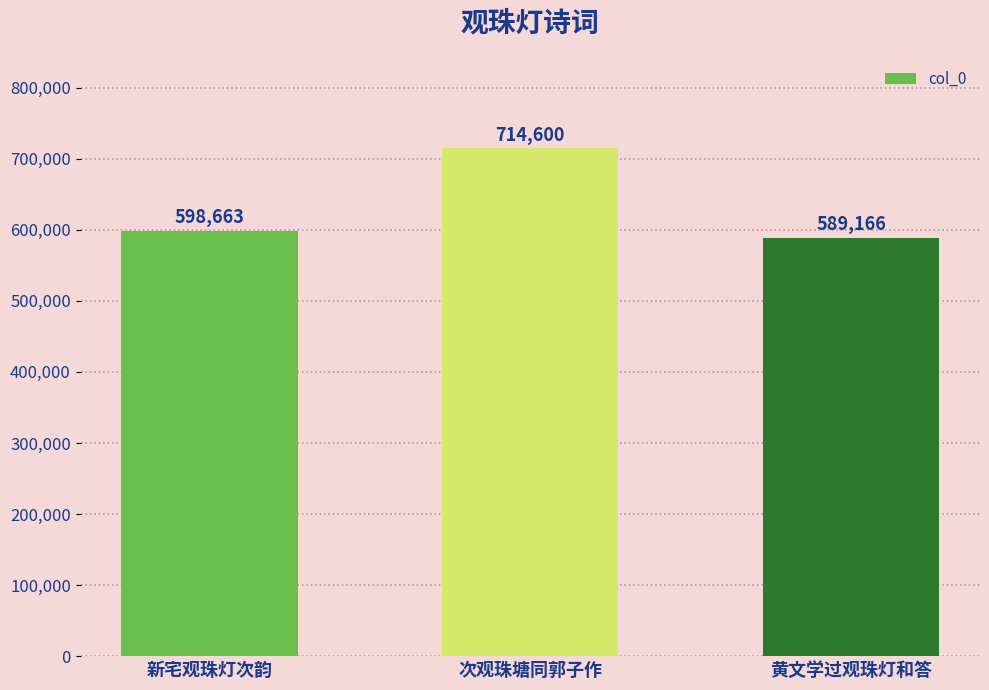

Reading right to left, extract all data points from this chart.

589166	714600	598663